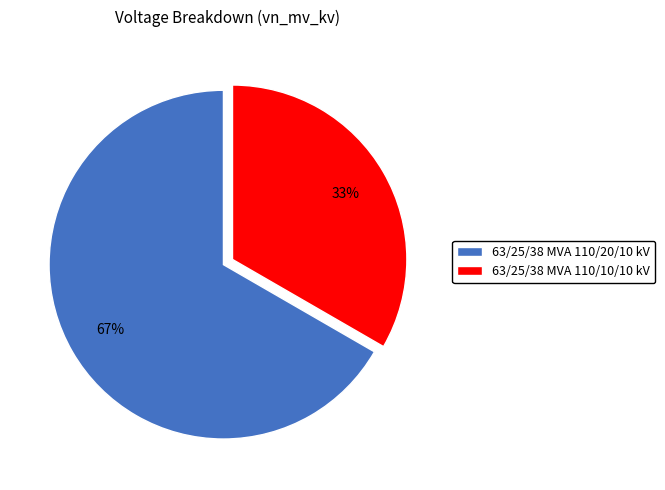

The 63/25/38 MVA 110/10/10 kV slice represents 44% of the pie. True or false?

False